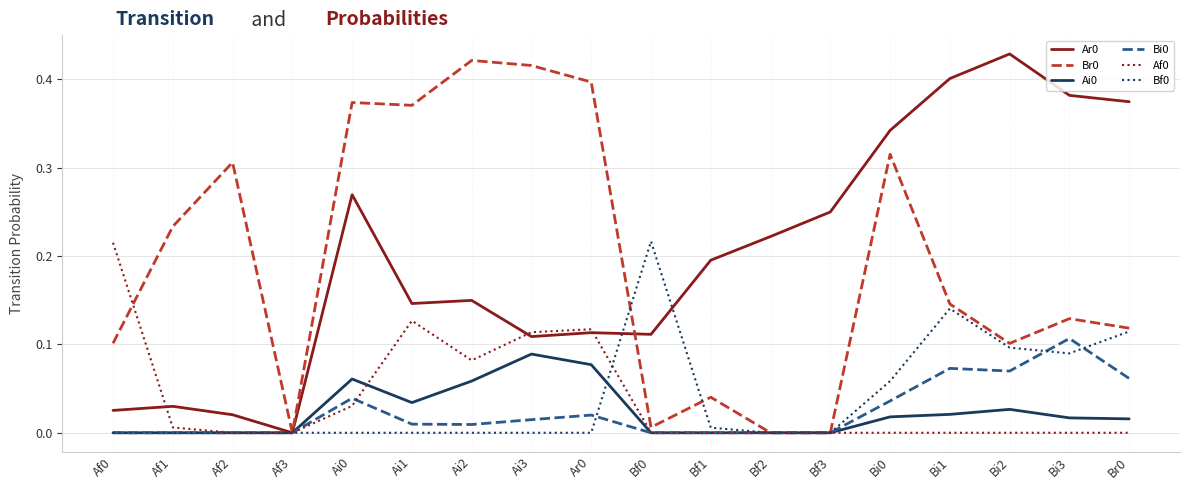

Is the value of Ar0 at Bi2 greater than the value of Af0 at Bf3?

Yes